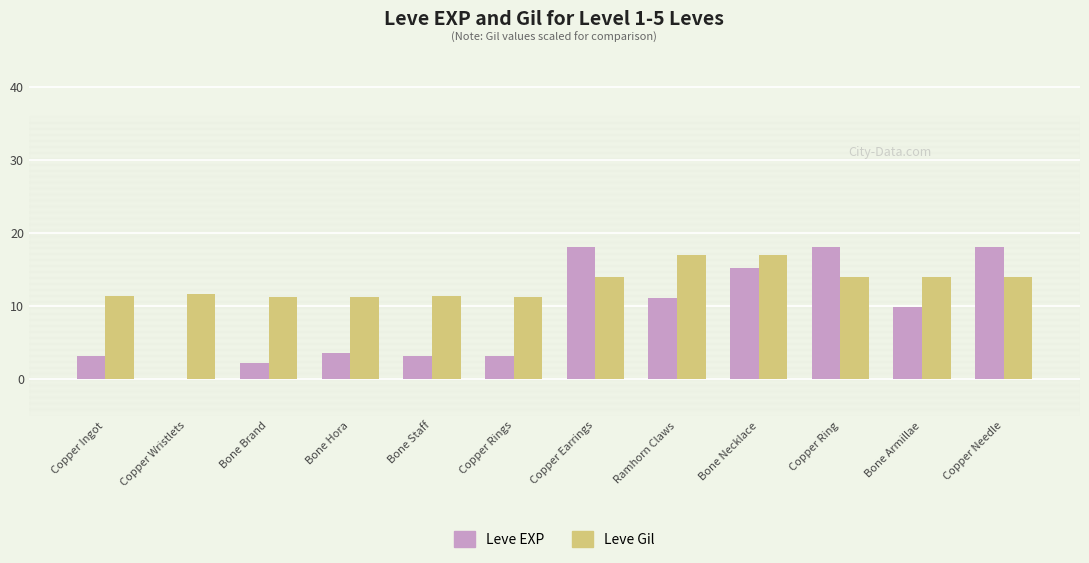

Between Copper Wristlets and Bone Necklace, which series saw the biggest shift?

Leve EXP